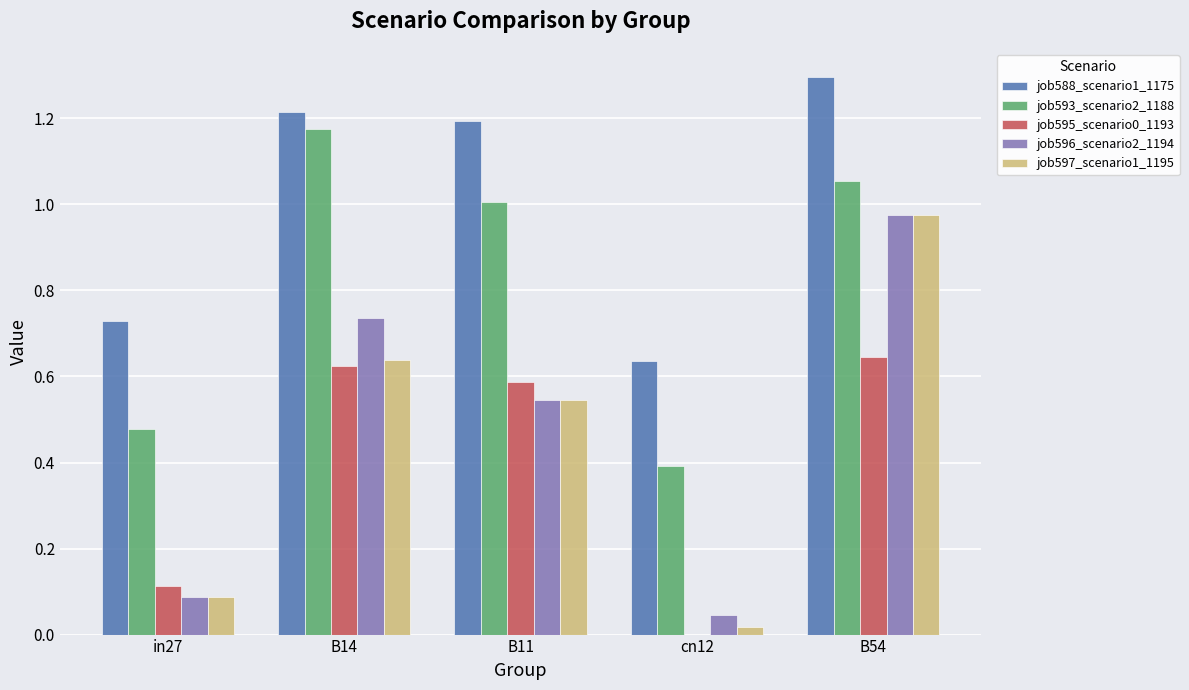

Between B14 and B11, which series saw the biggest shift?

job596_scenario2_1194